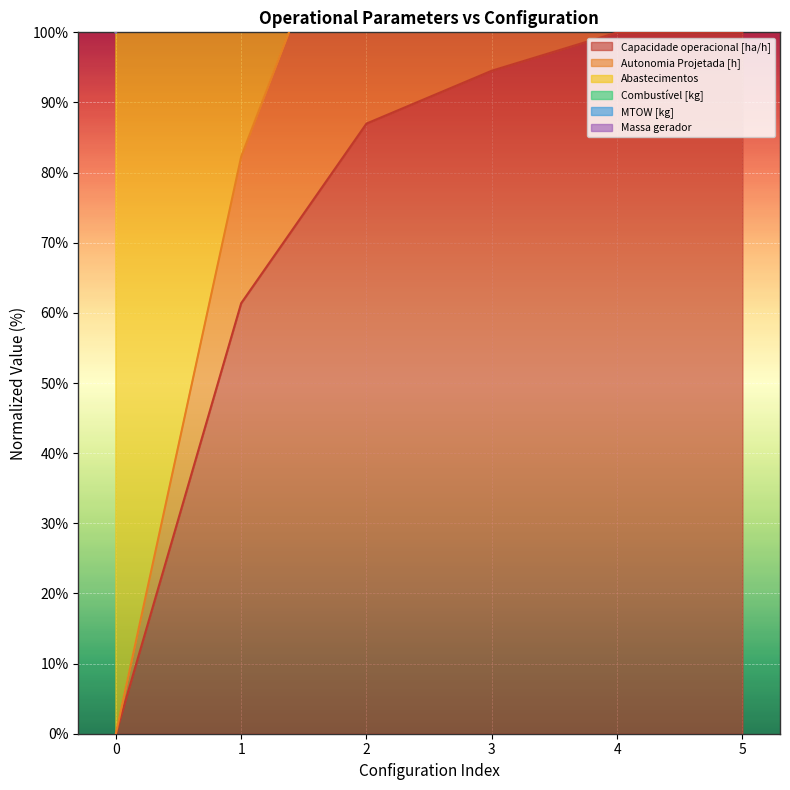

What is the difference between the highest and lowest values at 1?

118.8